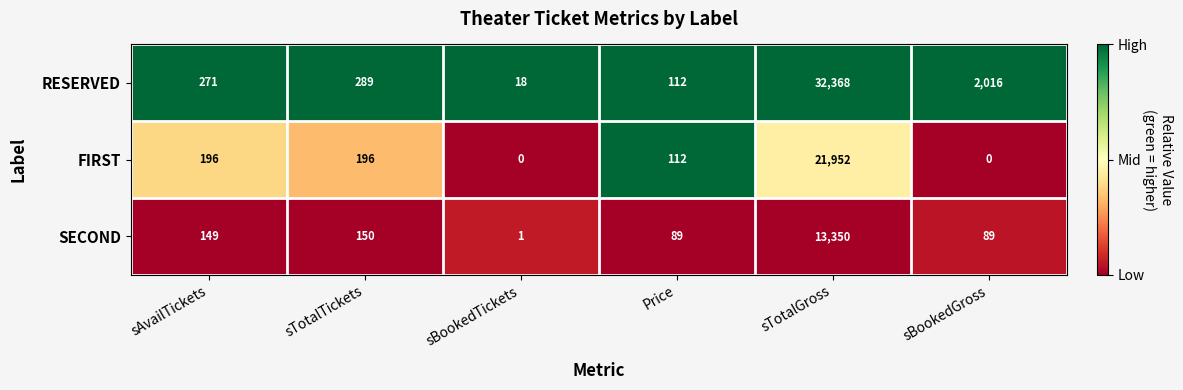

Which series has the largest total across all categories?

RESERVED